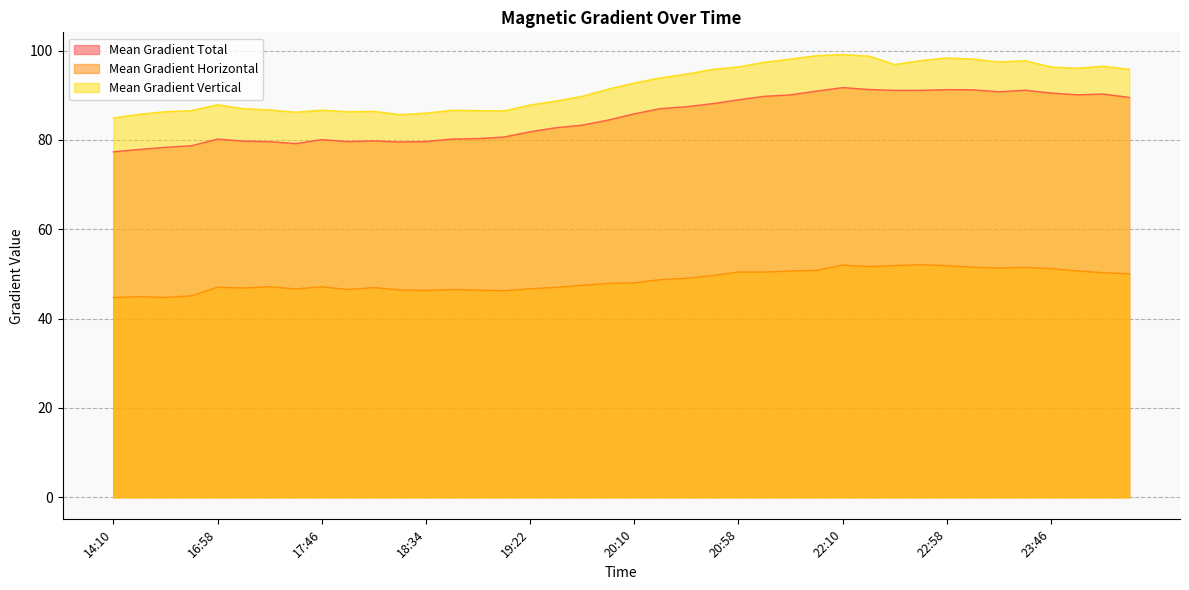

Does the chart have visible grid lines?

Yes